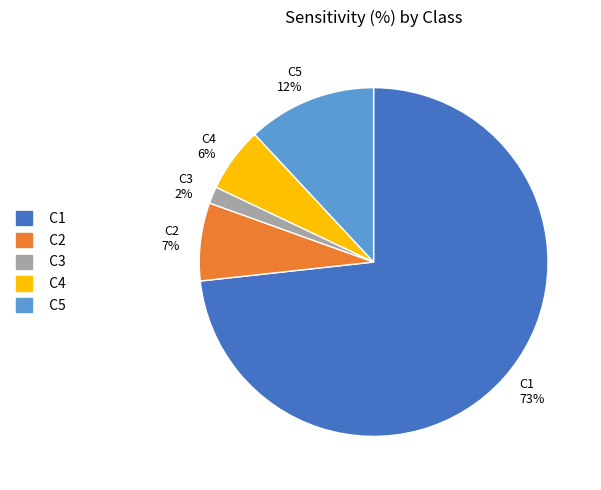

To the nearest percent, what percentage of the pie is C2?

7%